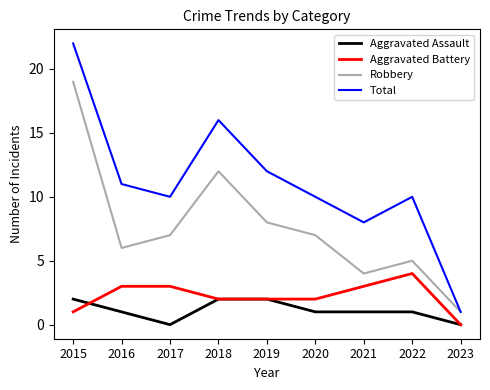

Which series has the largest total across all categories?

Total